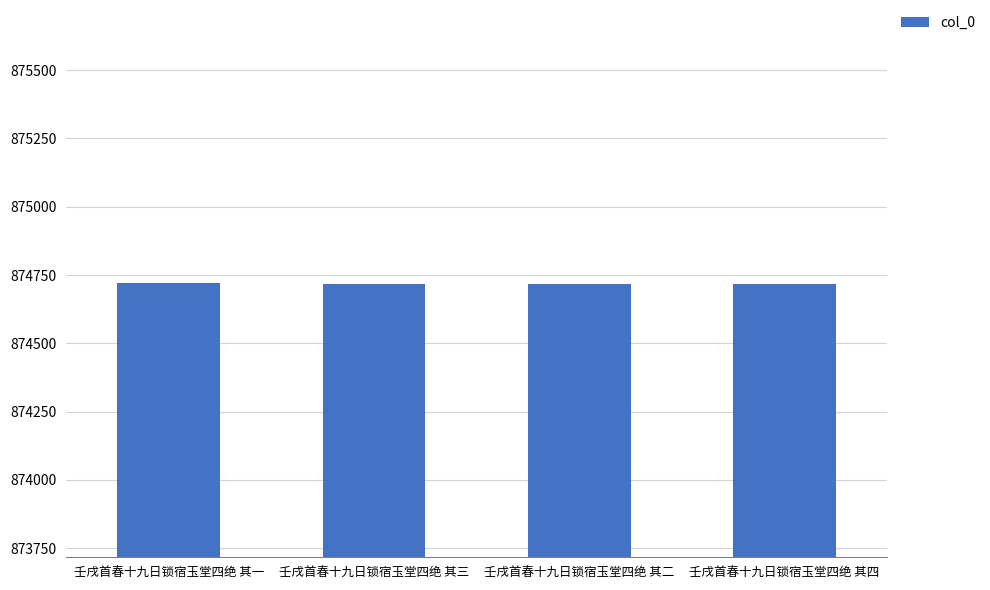

The chart shows a value of 416467 at 壬戌首春十九日锁宿玉堂四绝 其二. True or false?

False